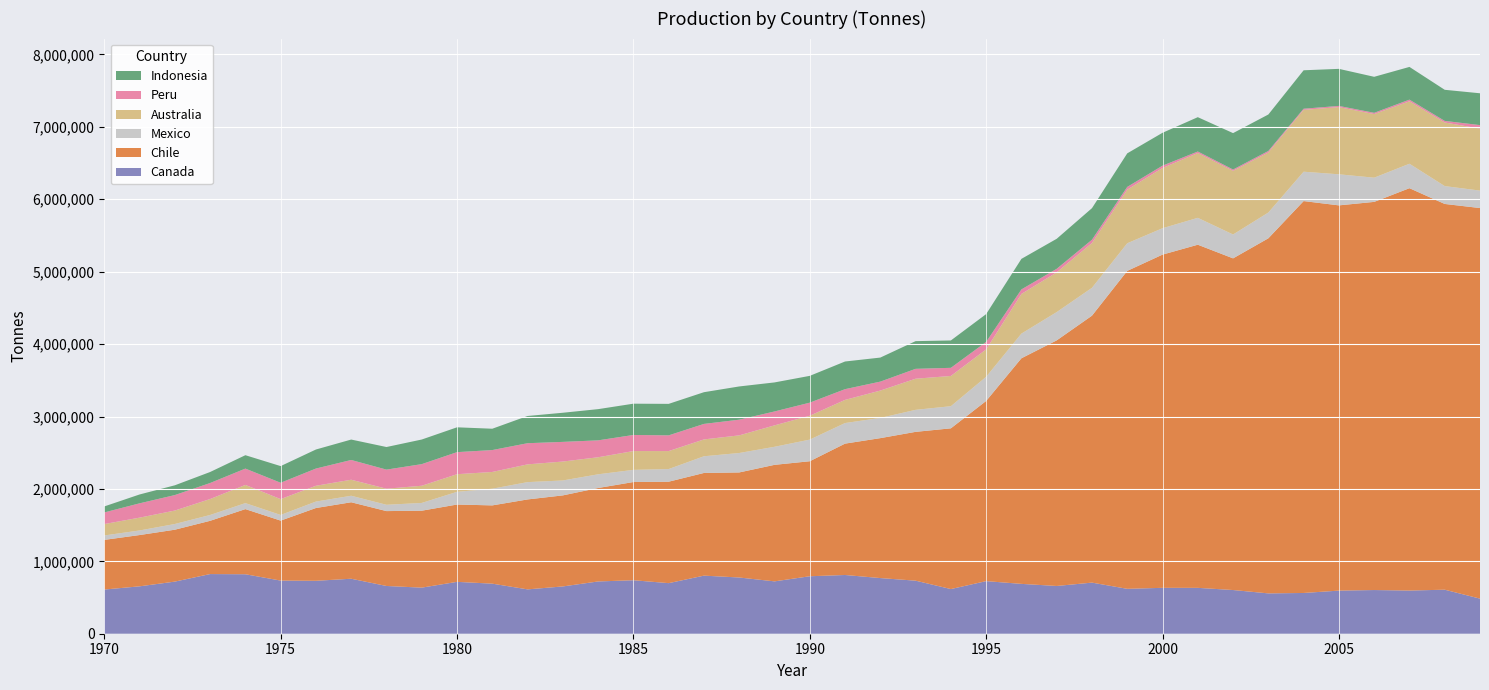

Reading left to right, extract all data points from this chart.

Canada: 610281	654470	719672	823942	821381	733826	730930	759423	659380	636383	716363	691328	612455	653040	721826	738637	698527	802181	776482	723052	793735	811134	768582	732591	616776	726293	688426	659500	705766	620085	633855	633531	603498	557082	562795	595383	603295	596249	607957	484605
Chile: 685600	708300	716900	735400	899700	828300	1005200	1056200	1034200	1062700	1067900	1081100	1242200	1257500	1290700	1356400	1401100	1418100	1451000	1609300	1588400	1814300	1932700	2055400	2219900	2488600	3115800	3392000	3686900	4391200	4602000	4739000	4580600	4904200	5412500	5320500	5360800	5557000	5327600	5394400
Mexico: 61012	63150	78720	80501	82670	78196	88970	89662	87186	107109	175399	230466	239091	206062	189111	167977	174558	230573	268359	249328	298695	284174	279042	303989	305487	333565	340710	390536	384641	381184	364566	371123	329574	355653	405539	429042	334129	337527	246593	240648
Australia: 157790	177261	185843	220335	251340	218961	218480	221579	222111	237614	243541	231339	245322	261476	235671	259765	248368	232695	243800	296000	330000	320000	378000	430000	418000	379000	548000	549000	619000	741000	832000	896000	879000	830000	854000	928217	878874	862535	878940	855892
Peru: 160292	197573	213695	221195	225485	225775	237588	272792	263589	298300	304504	302328	292086	271403	233359	222189	217023	214103	216465	191930	180459	148000	123523	136258	112075	102637	62297	48637	45381	37631	31900	20321	18365	20414	15984	16320	17161	22862	21235	49060
Indonesia: 83000	122300	135000	152000	185000	230000	263000	282000	312000	340000	343000	294600	376000	402300	431000	432000	435000	438000	459000	401000	370000	382000	332000	382600	378000	384200	421900	414737	435800	463200	454100	474000	502800	503544	530768	511799	497200	451900	429687	439365